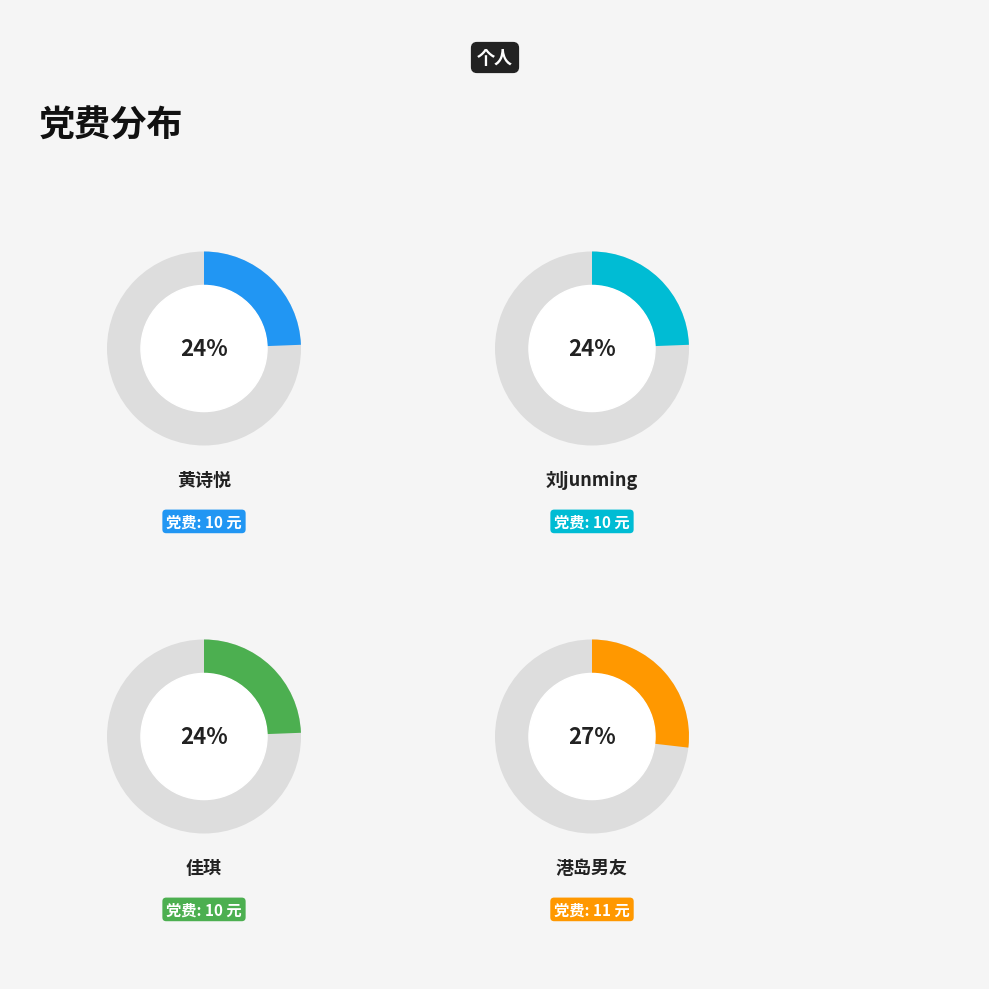

How many slices are in this pie chart?

4